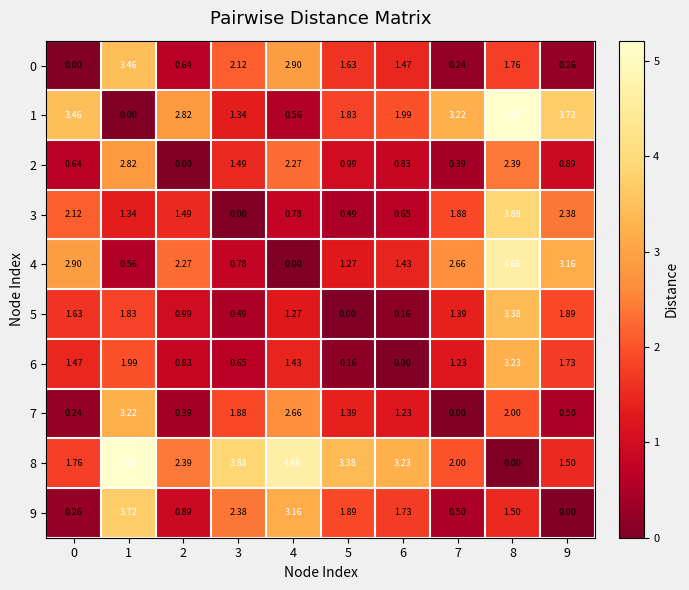

Is the value of 1 at 8 greater than the value of 7 at 9?

Yes